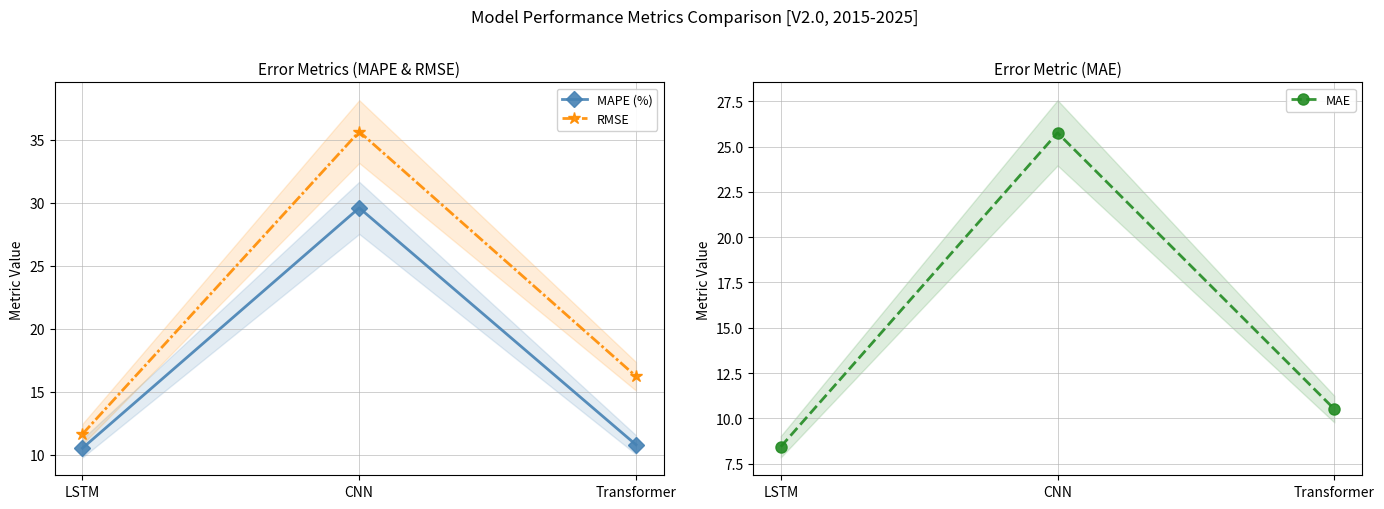

Which has a higher value, CNN or LSTM?

CNN